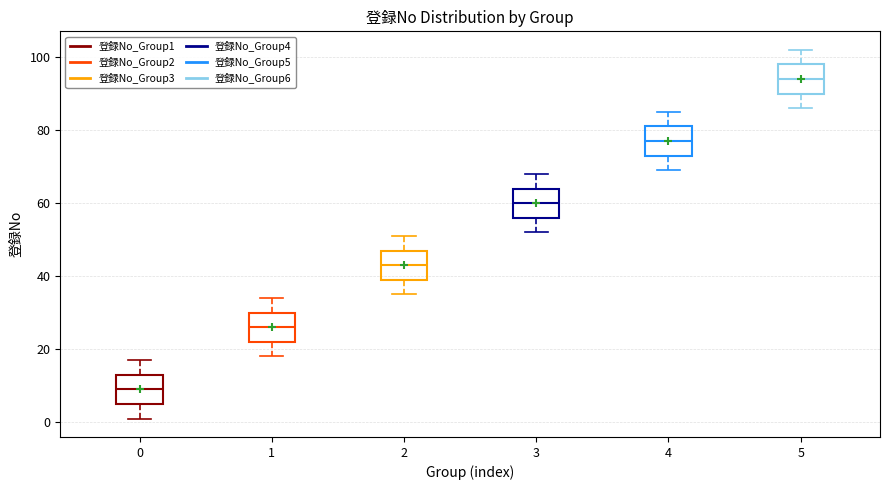

Reading left to right, transcribe this box plot: for each box, give where its median line is, the range the box spans, and where its two whiskers end, as read against the y-axis. The values are not printed on the chart, so give them approximately, as read against the axis.

0: median 10, box 6 to 14, whiskers 2 to 18
1: median 26, box 22 to 30, whiskers 18 to 34
2: median 44, box 40 to 48, whiskers 36 to 52
3: median 60, box 56 to 64, whiskers 52 to 68
4: median 78, box 74 to 82, whiskers 70 to 86
5: median 94, box 90 to 98, whiskers 86 to 102